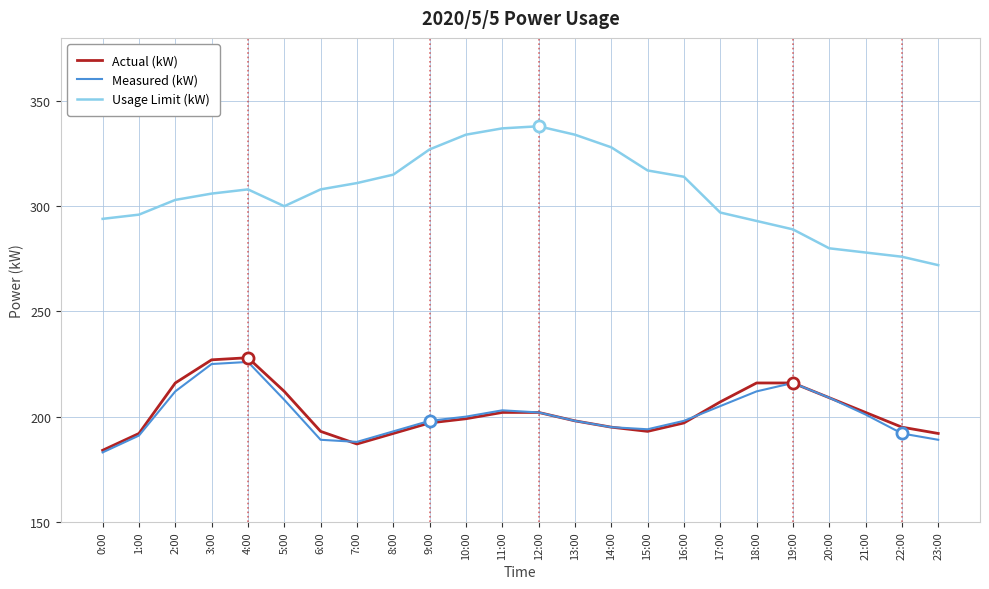

Is the value of Usage Limit (kW) at 4:00 greater than the value of Measured (kW) at 12:00?

Yes